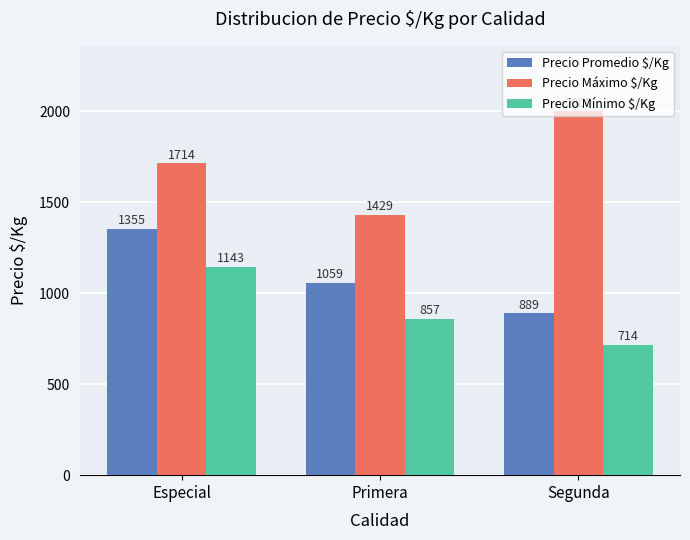

List the labels in order of Precio Máximo $/Kg value, smallest first.

Primera, Especial, Segunda